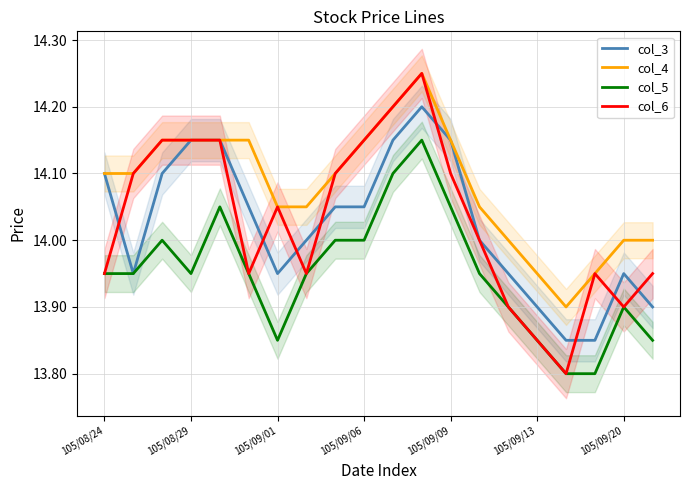

True or false: col_5 and col_4 intersect in this chart.

False